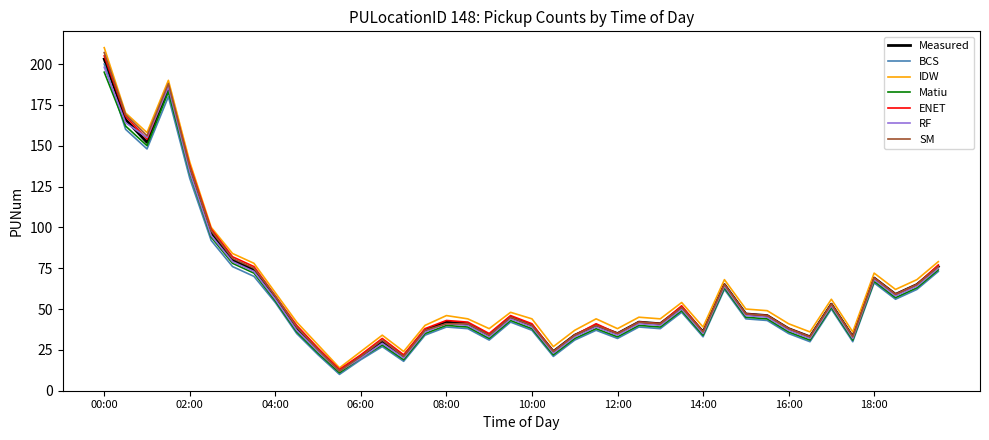

Which series has the largest range (max minus min)?

IDW